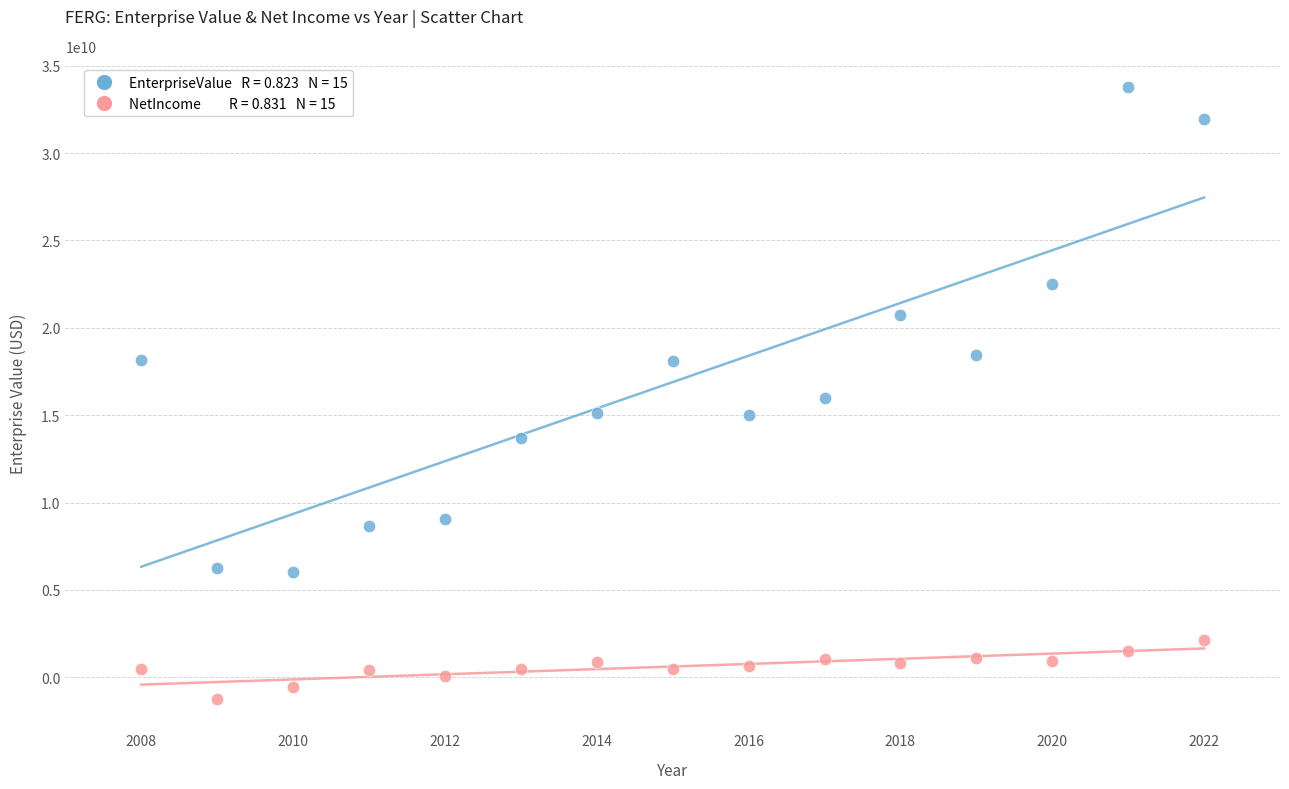

Across all data points, what is the range of Y values (max minus min)?

34990130475.7